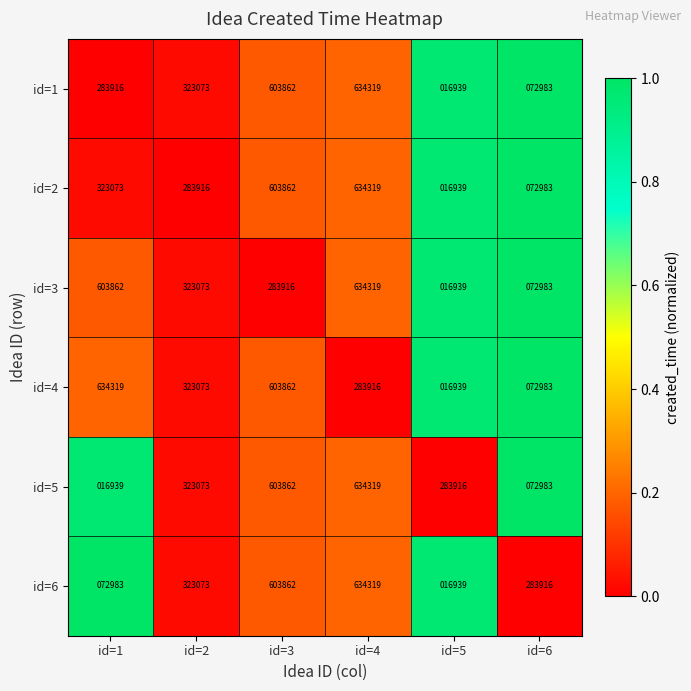

What is the sum of all id=3 values?

1935092